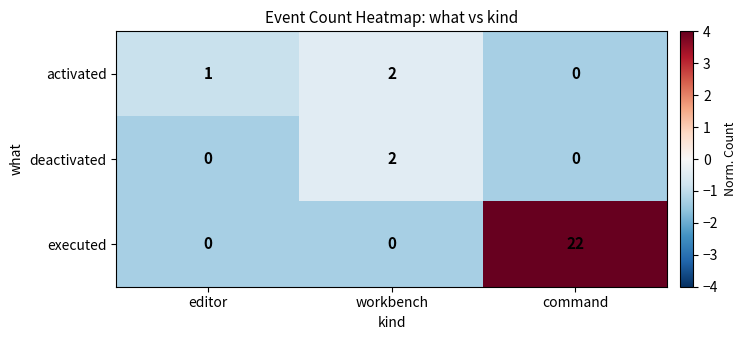

At which category does the chart reach its peak across all series?

command